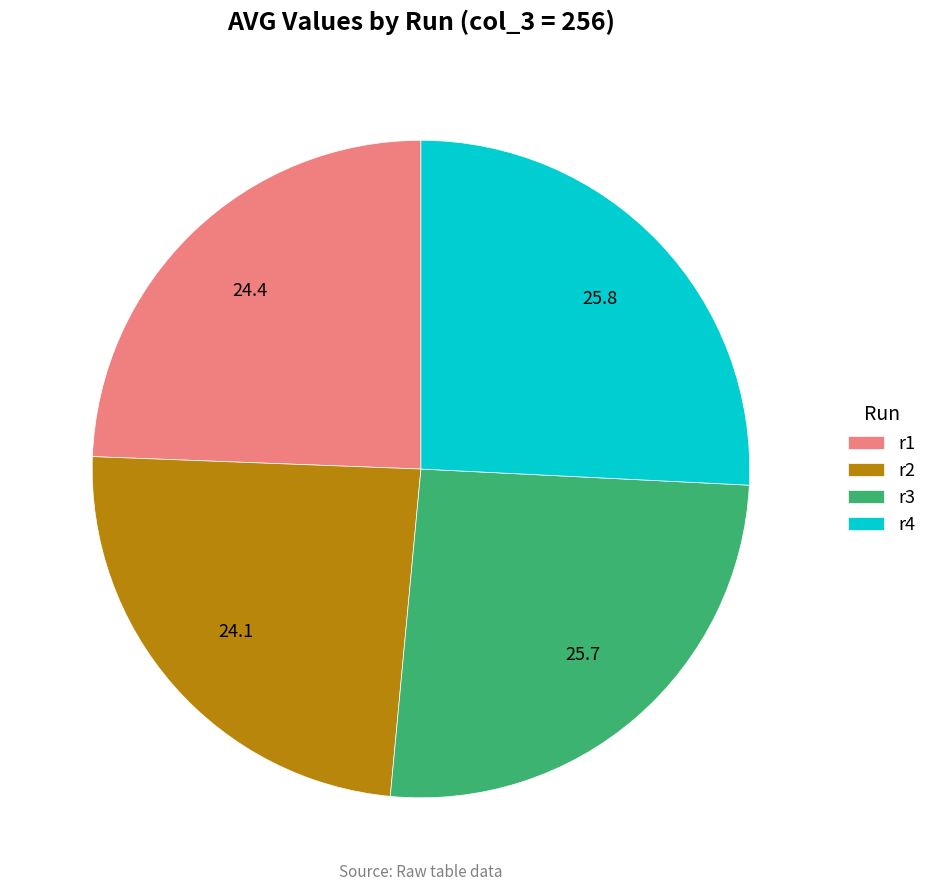

Does r3 represent more than half of the total?

No